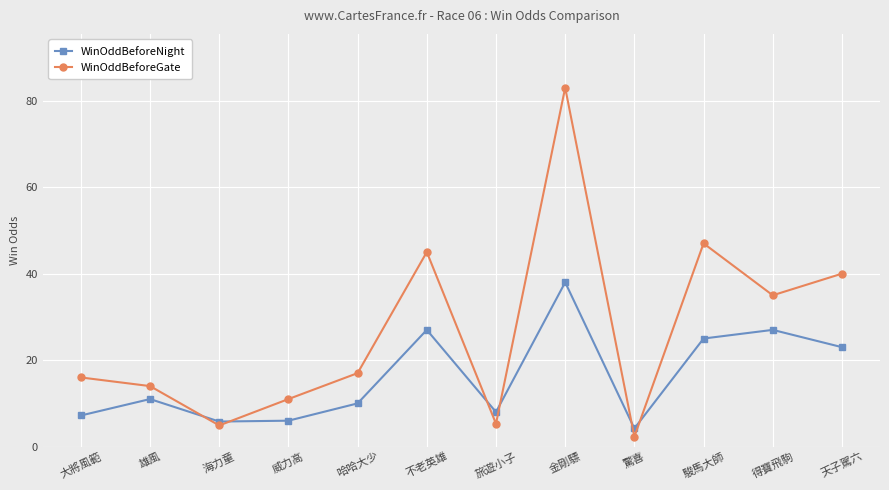

Is the value of WinOddBeforeNight at 海力童 greater than the value of WinOddBeforeGate at 不老英雄?

No